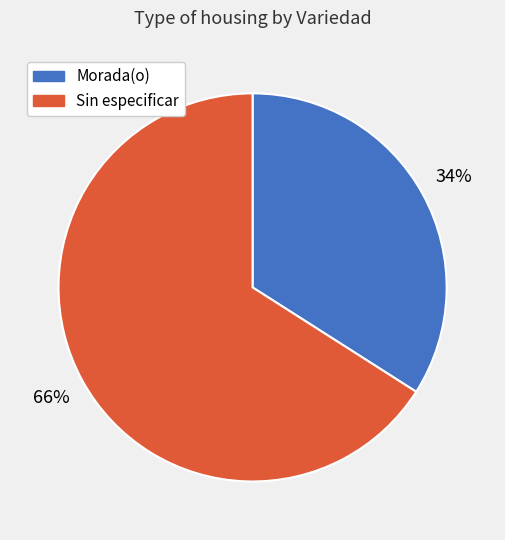

What is the ratio of the value at Sin especificar to the value at Morada(o)?

1.9